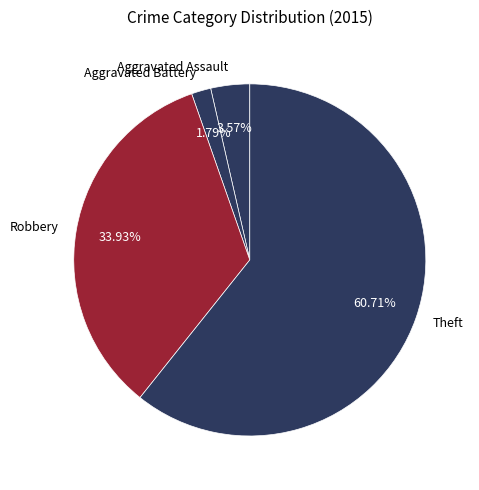

To the nearest percent, what percentage of the pie is Aggravated Battery?

2%